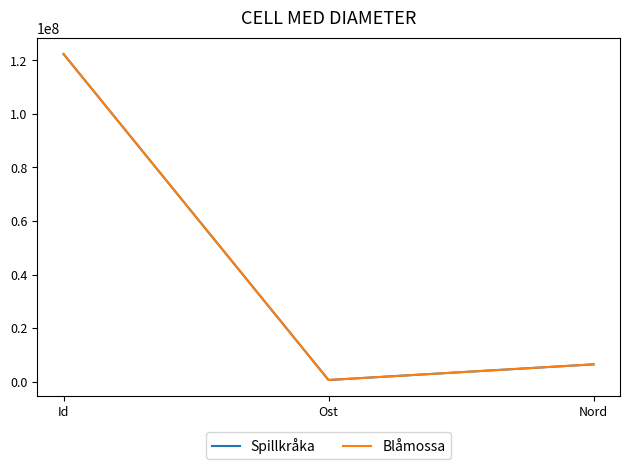

Reading left to right, what are all the values shown in this chart?

Spillkråka: Id=122362866	Ost=590412	Nord=6441107
Blåmossa: Id=122362891	Ost=590426	Nord=6441177